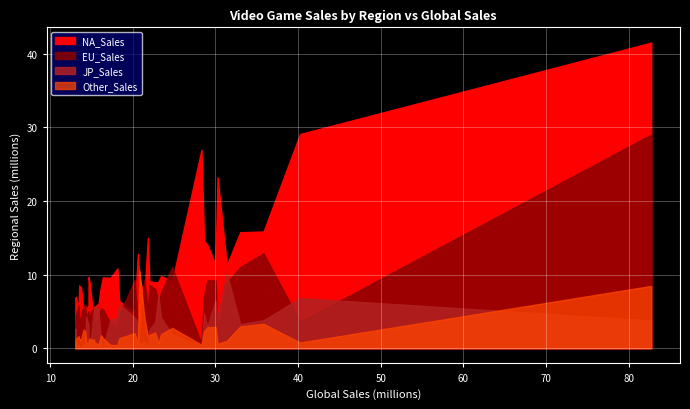

At which category does JP_Sales reach its first local valley?

3